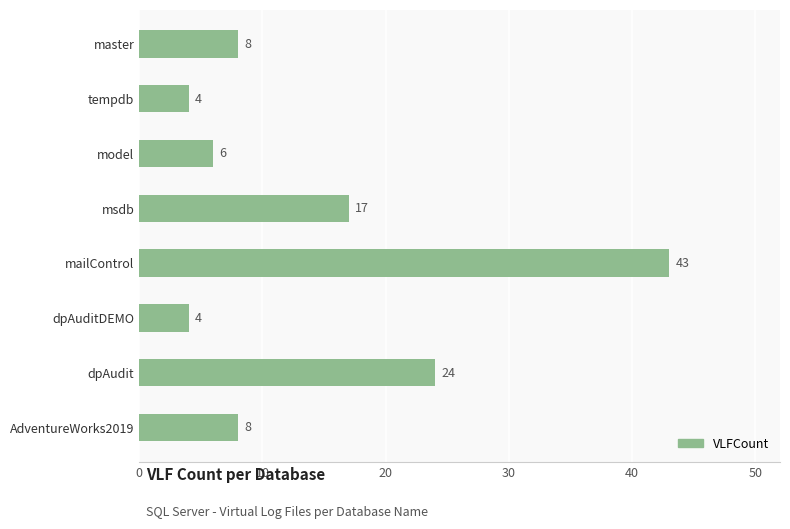

What is the sum of all values?

114